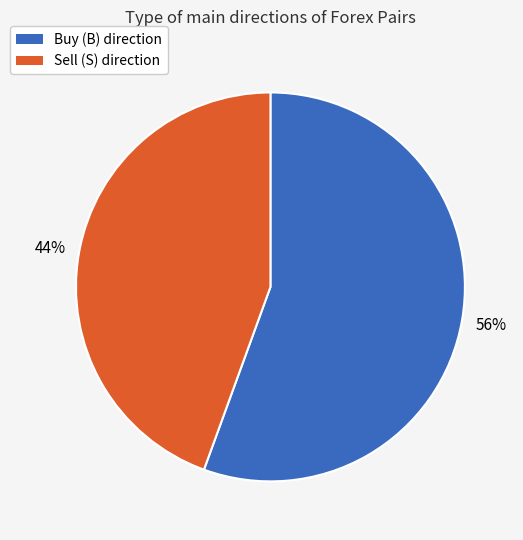

Count the number of slices in the pie.

2